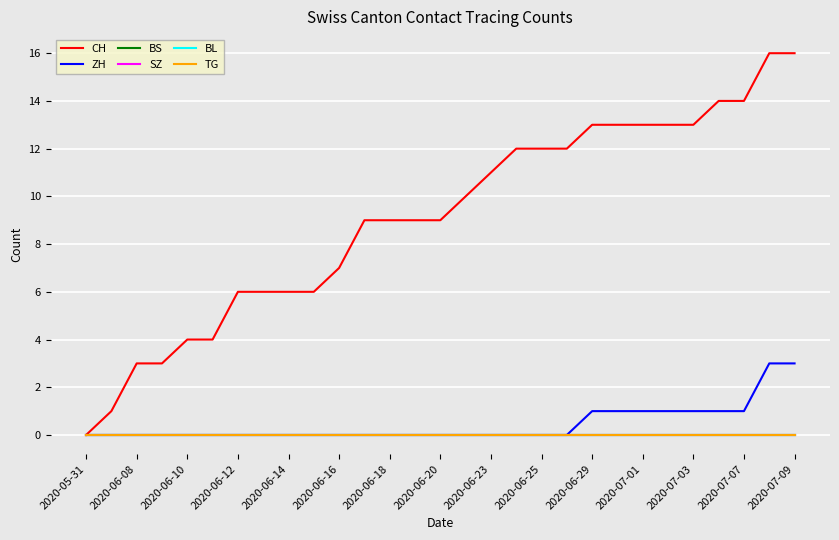

Is this an area chart (filled region under the line)?

No